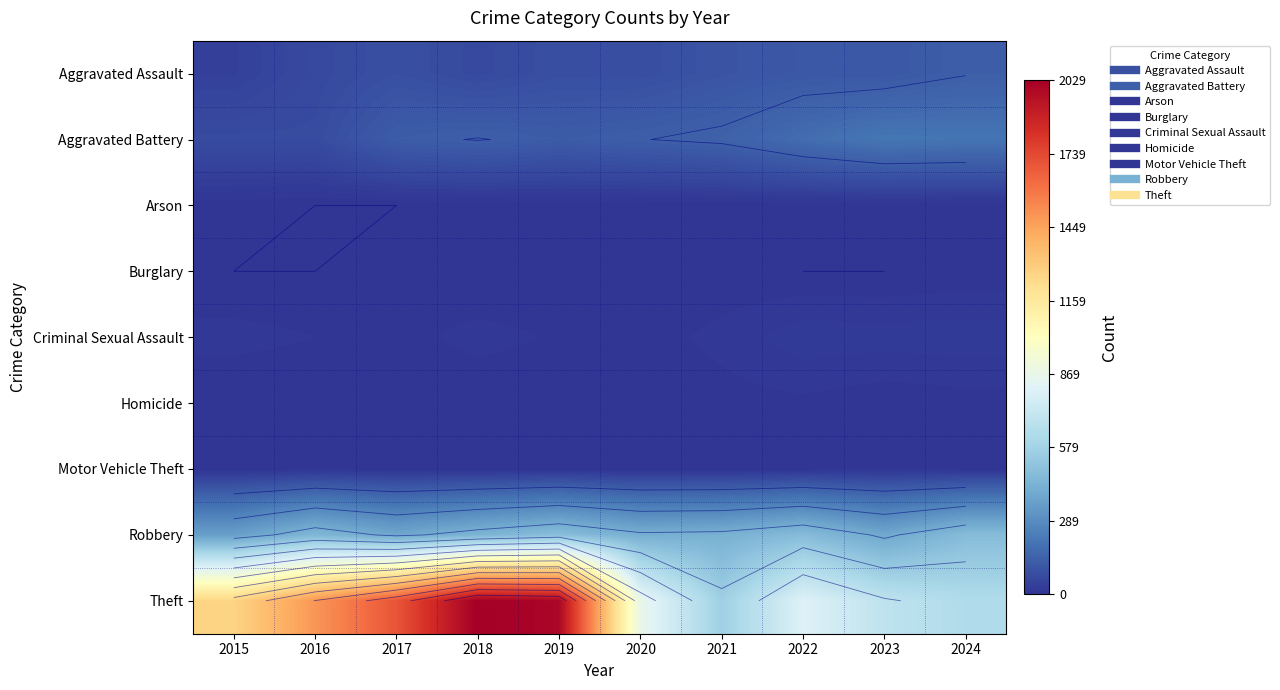

Count the number of data series in this chart.

9